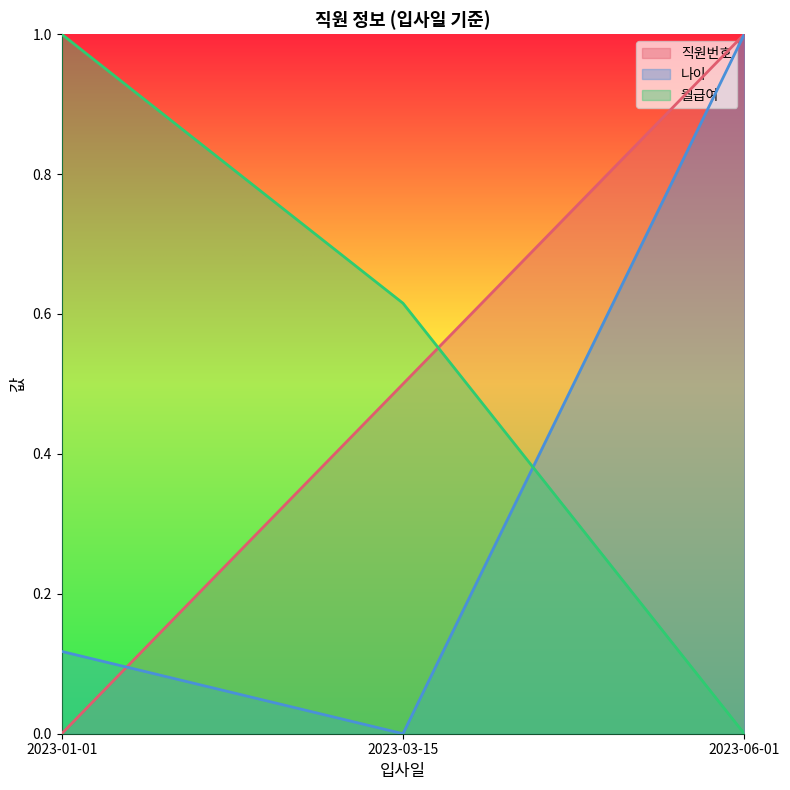

How many values in 직원번호 are above zero?

2